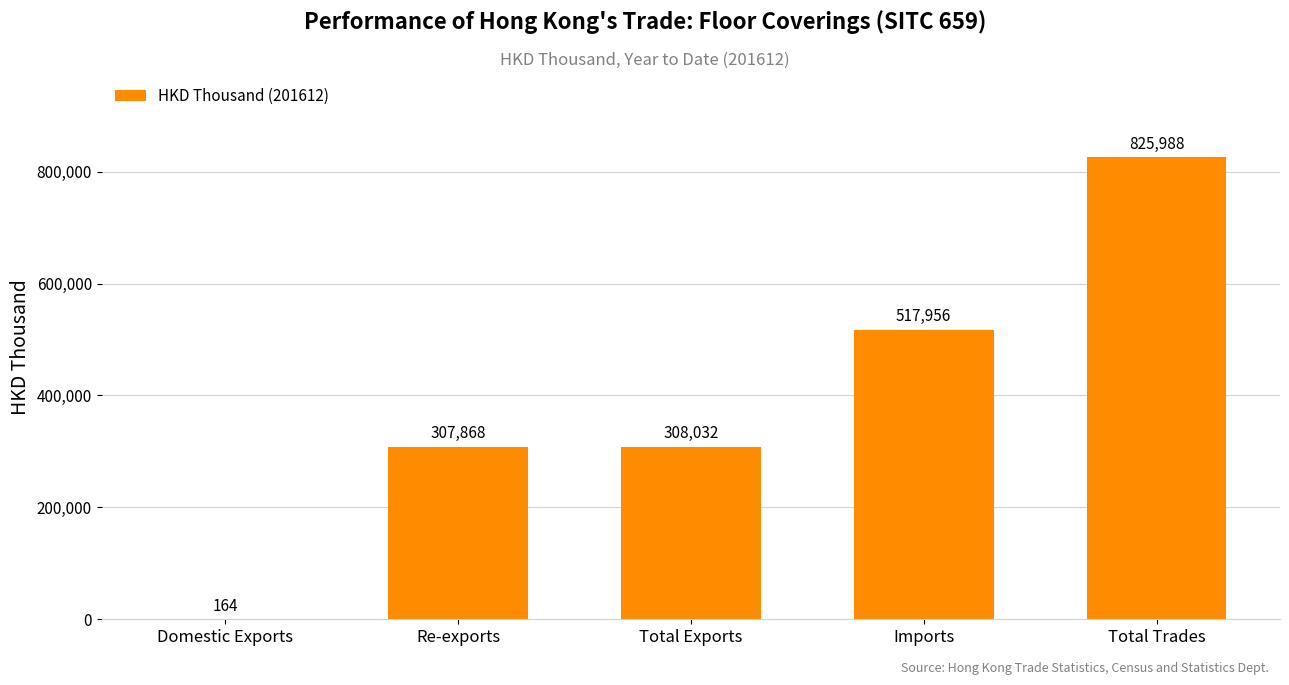

Which has a higher value, Domestic Exports or Imports?

Imports